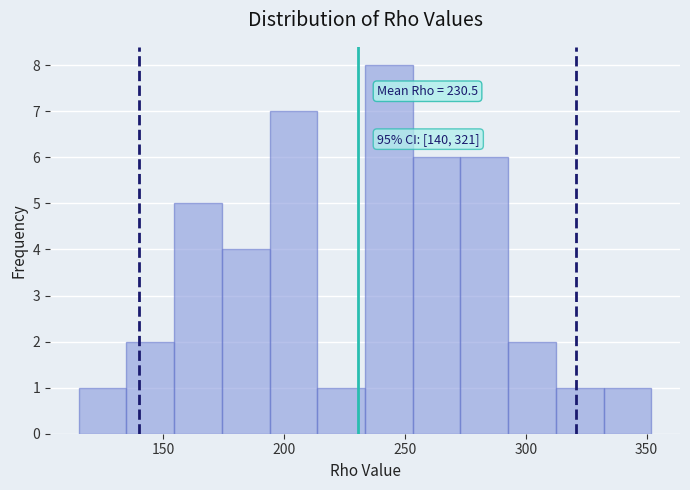

Around what value on the x-axis is the tallest bar? Give the approximate position of its centre, as read against the axis.

245